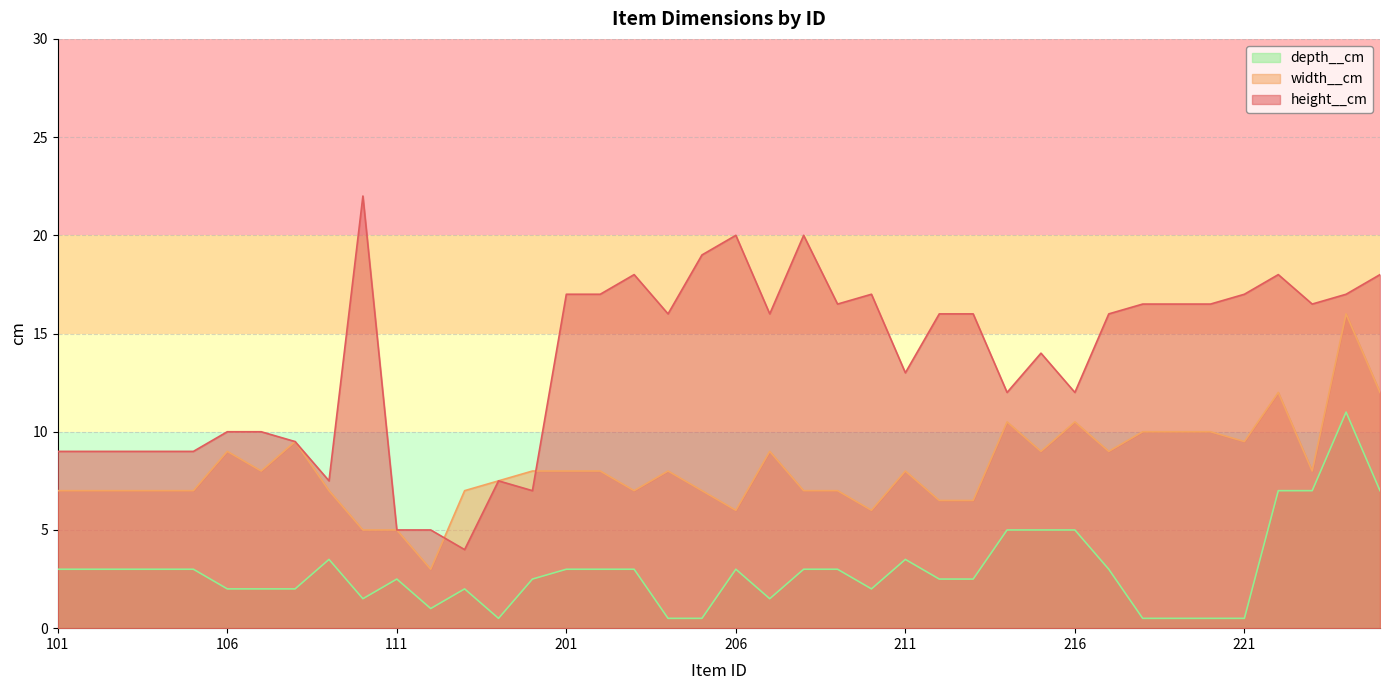

Which has a higher value, 209 or 218?

209